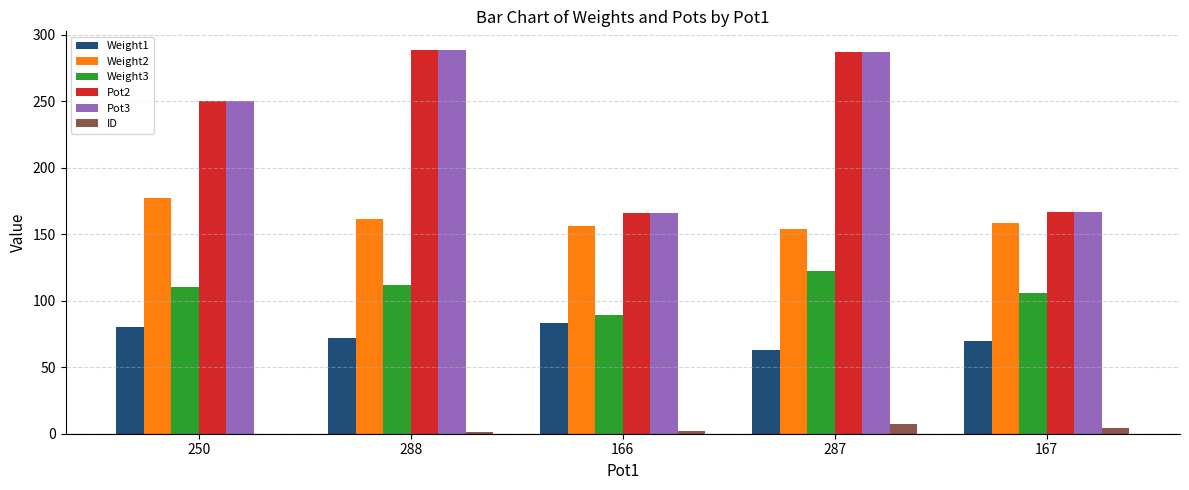

What are all the series names shown in the legend?

Weight1, Weight2, Weight3, Pot2, Pot3, ID